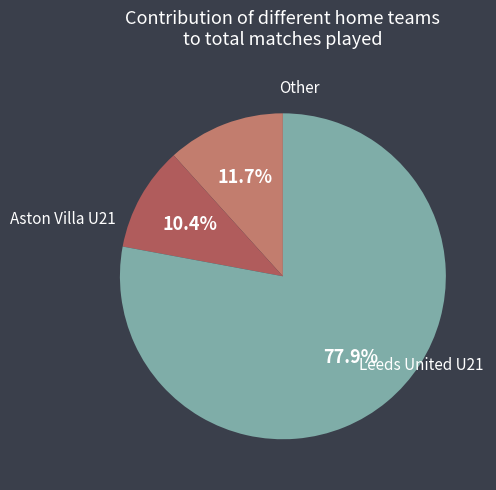

Does any single category account for the majority?

Yes